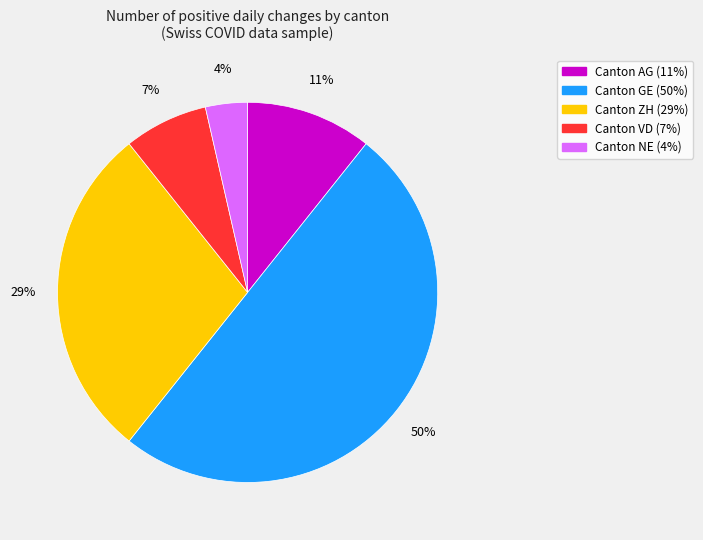

To the nearest percent, what is the difference between the largest and smallest slice percentages?

46%